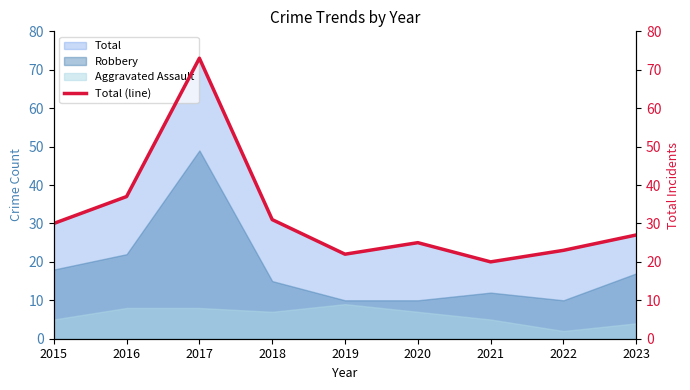

Is it true that the value at 2017 is 43?

False